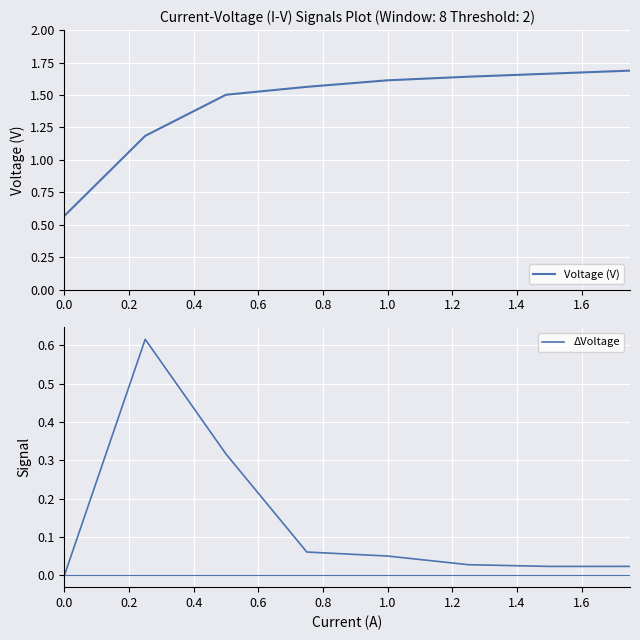

Rank the series by their maximum value, from lowest to highest.

ΔVoltage, Voltage (V)